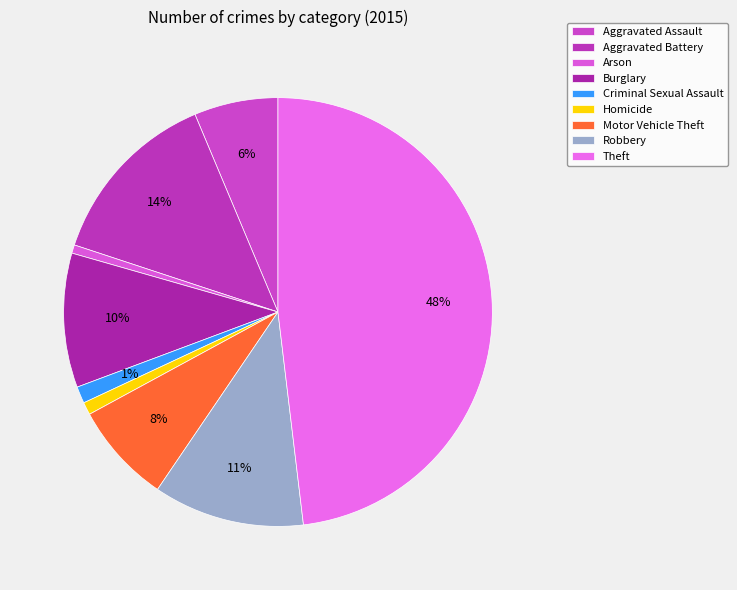

Is there any slice that represents more than half of the pie?

No